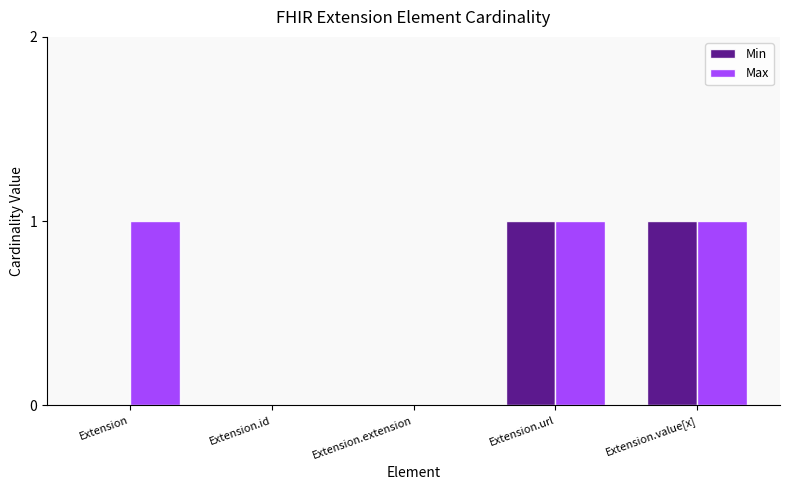

What is the average value of the Max series?

1